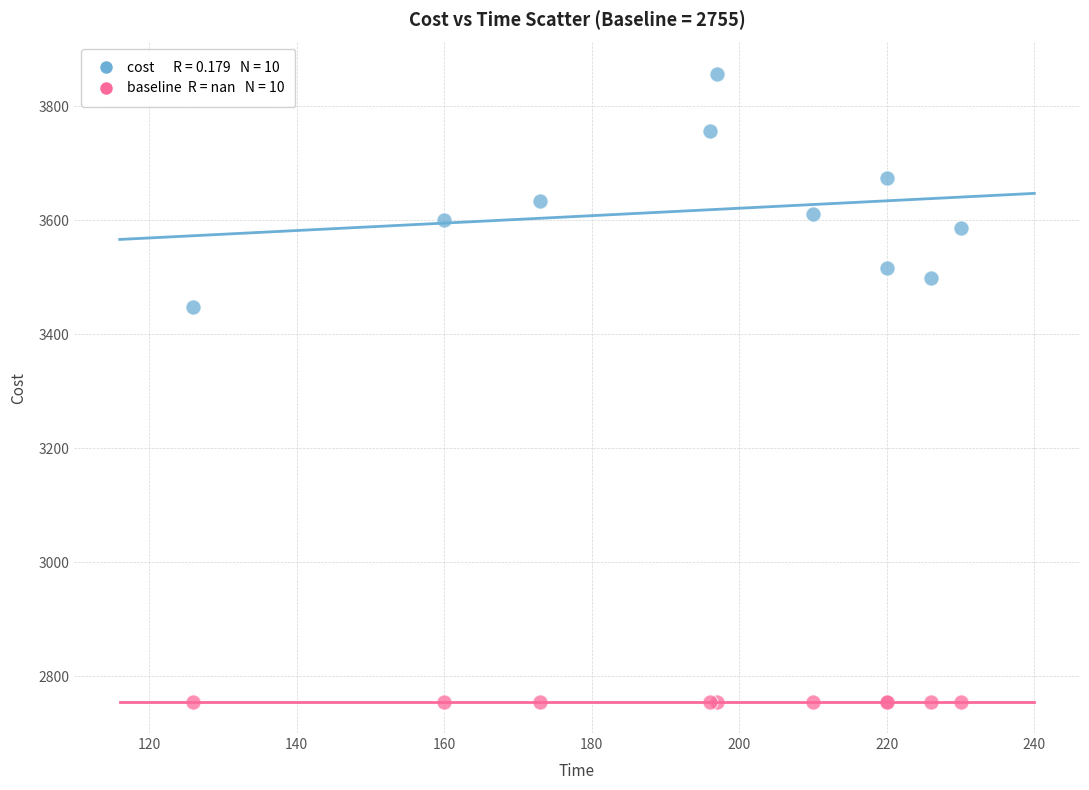

Across all series, what Y value is closest to 3306?

3448